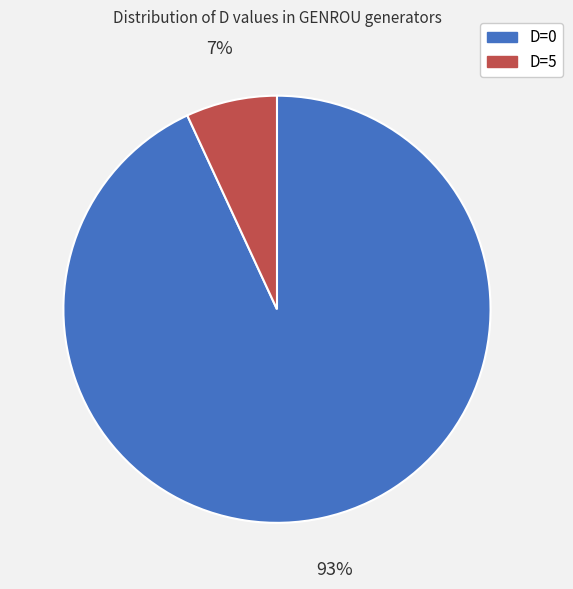

Count the number of slices in the pie.

2